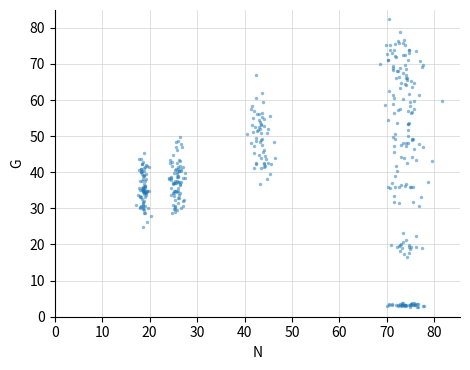

What is the range of X values (max minus min)?

64.5